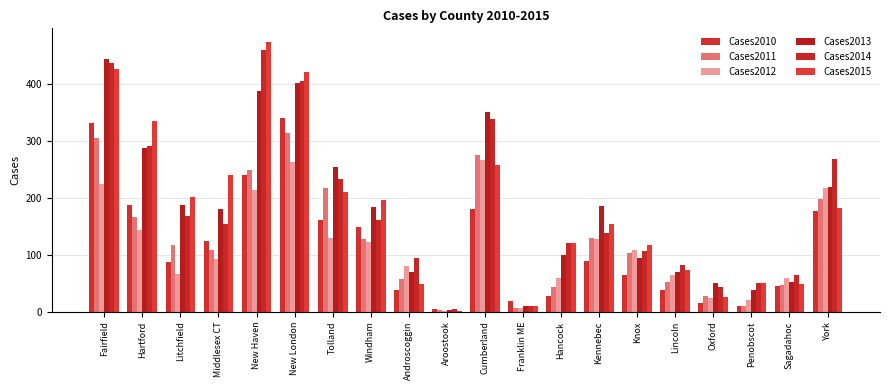

What value does the Cases2015 series have at Tolland?

211